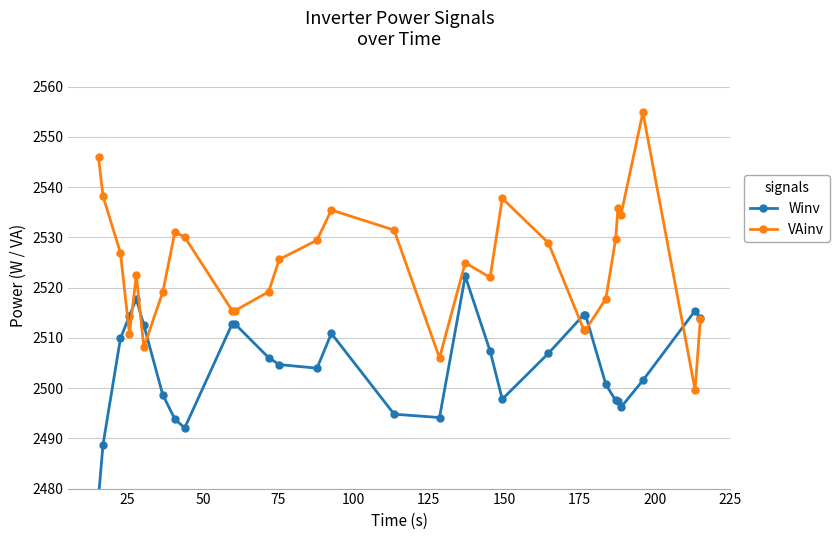

What is the highest value of the VAinv series?

2554.9